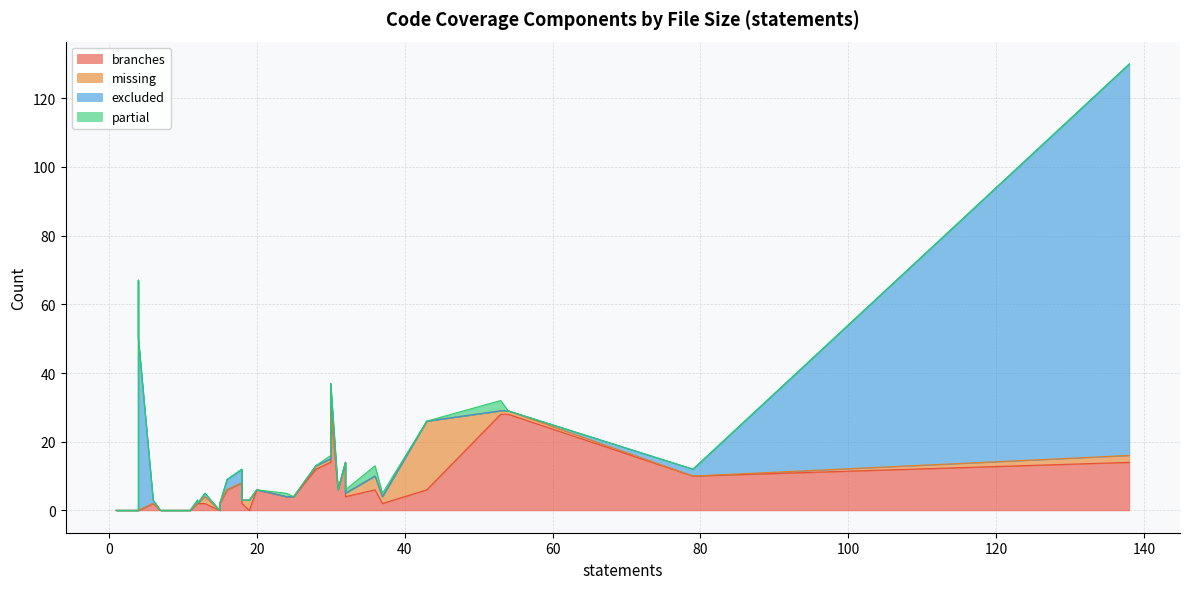

True or false: missing and partial cross at least once.

True